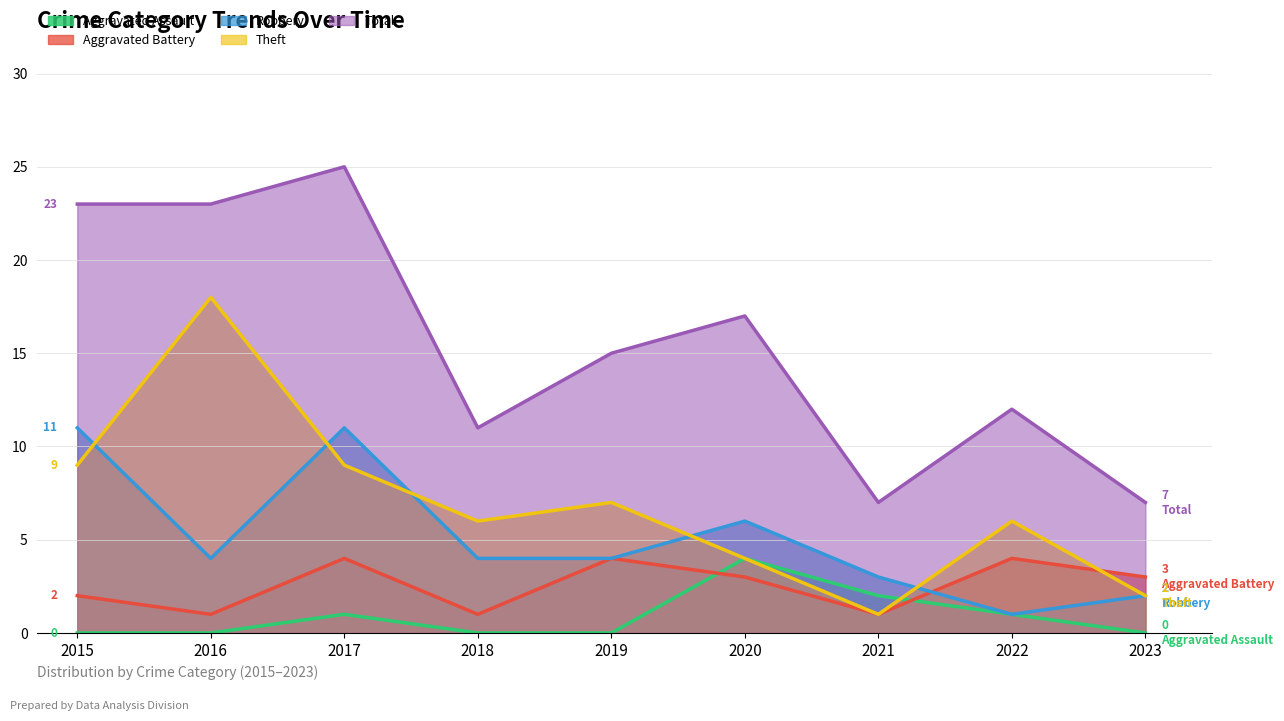

True or false: Total and Aggravated Battery intersect in this chart.

False